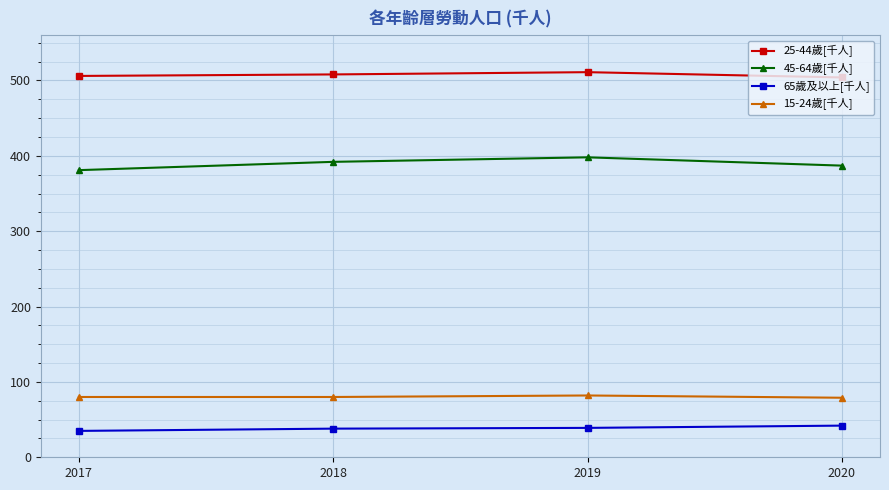

Which series has the widest spread of values?

45-64歲[千人]